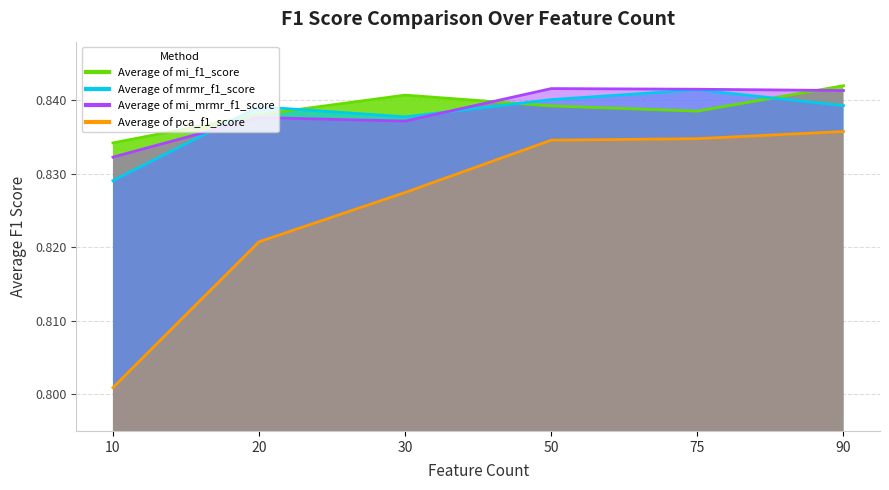

What is the total value across all series at 75?

3.4